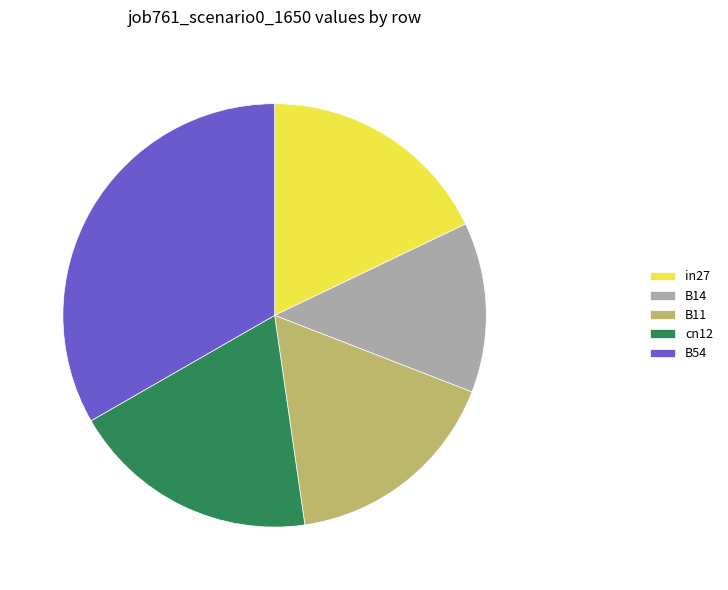

Which category has the biggest portion of the pie?

B54